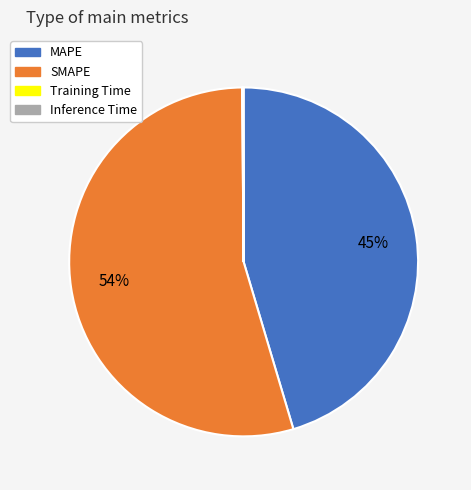

Which slice represents more than half of the pie?

SMAPE